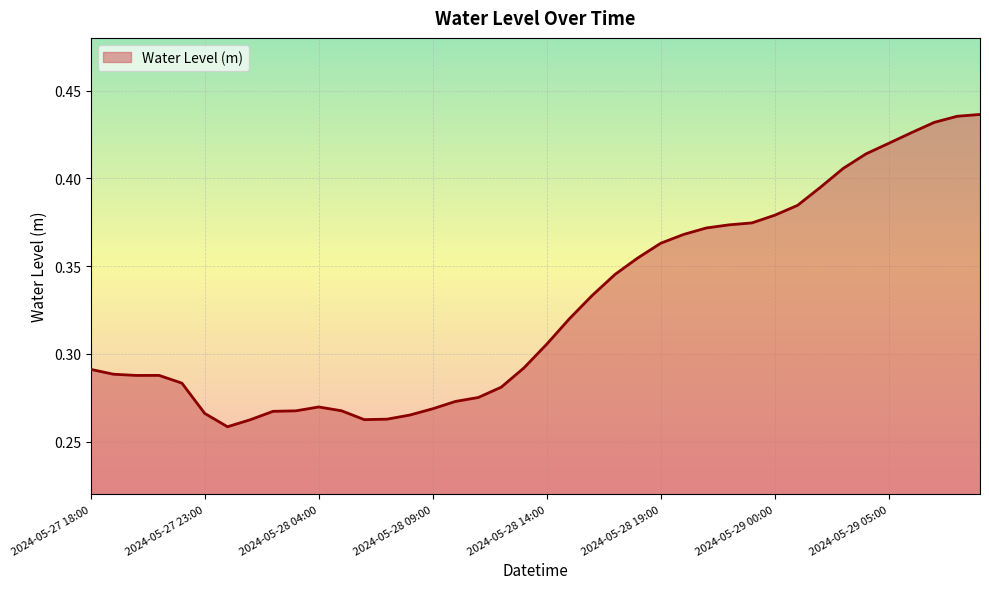

Does the chart have visible grid lines?

Yes